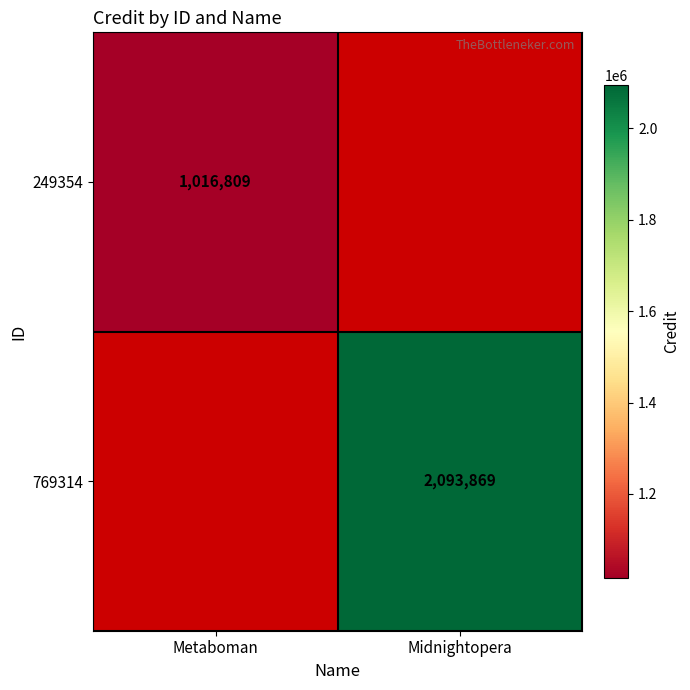

The value of 769314 at Midnightopera is 2093869. True or false?

True